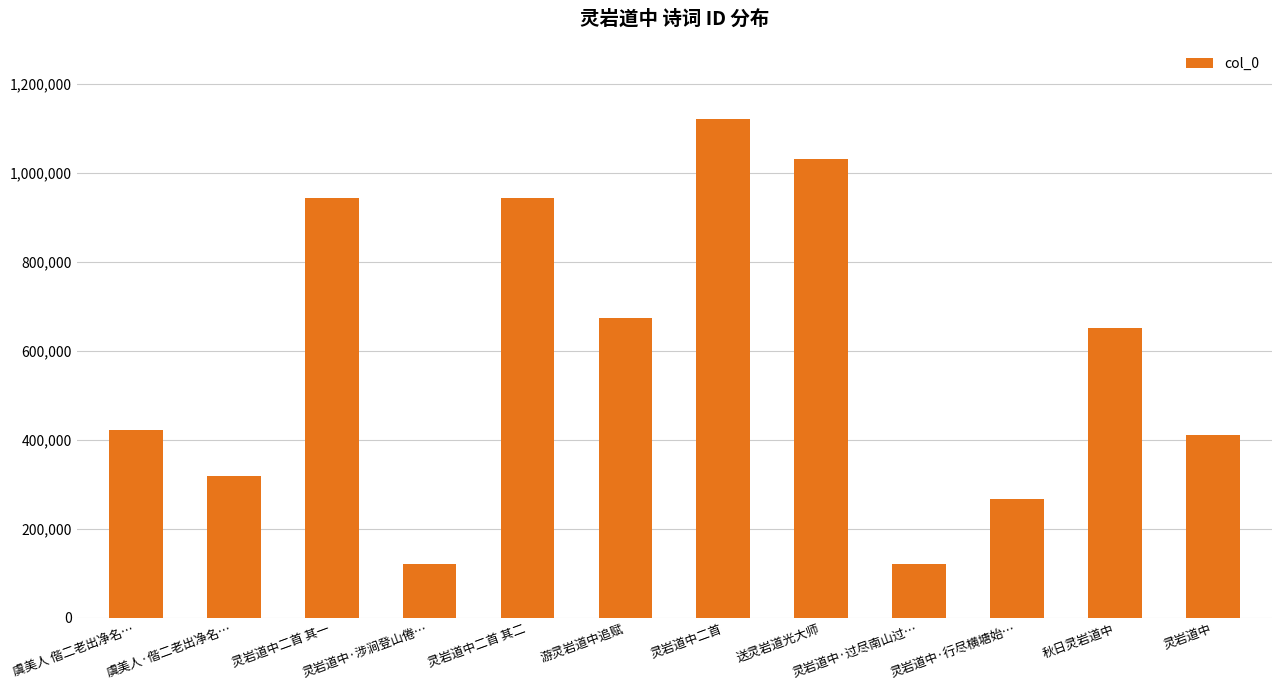

At which label is the value closest to 620232?

秋日灵岩道中